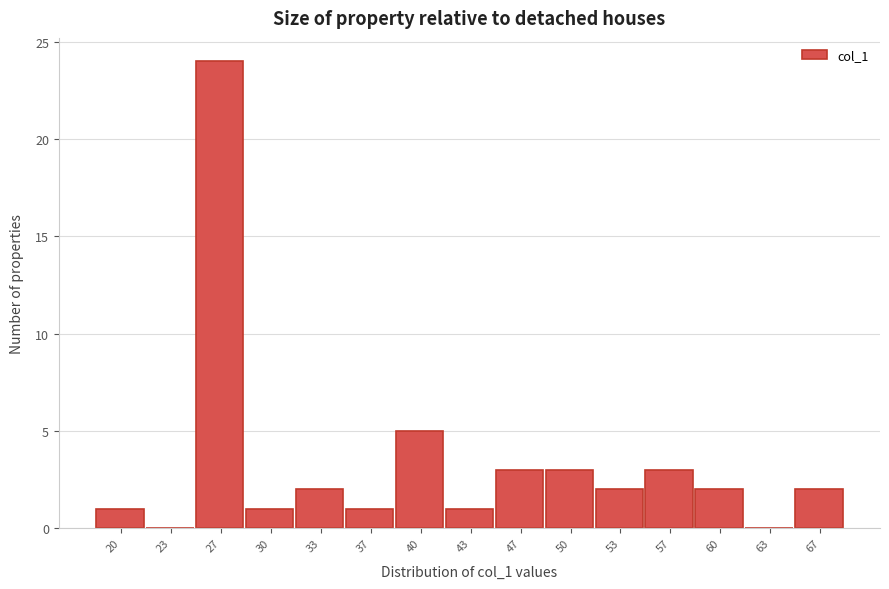

Reading right to left, what are all the values shown in this chart?

67=2	63=0	60=2	57=3	53=2	50=3	47=3	43=1	40=5	37=1	33=2	30=1	27=24	23=0	20=1